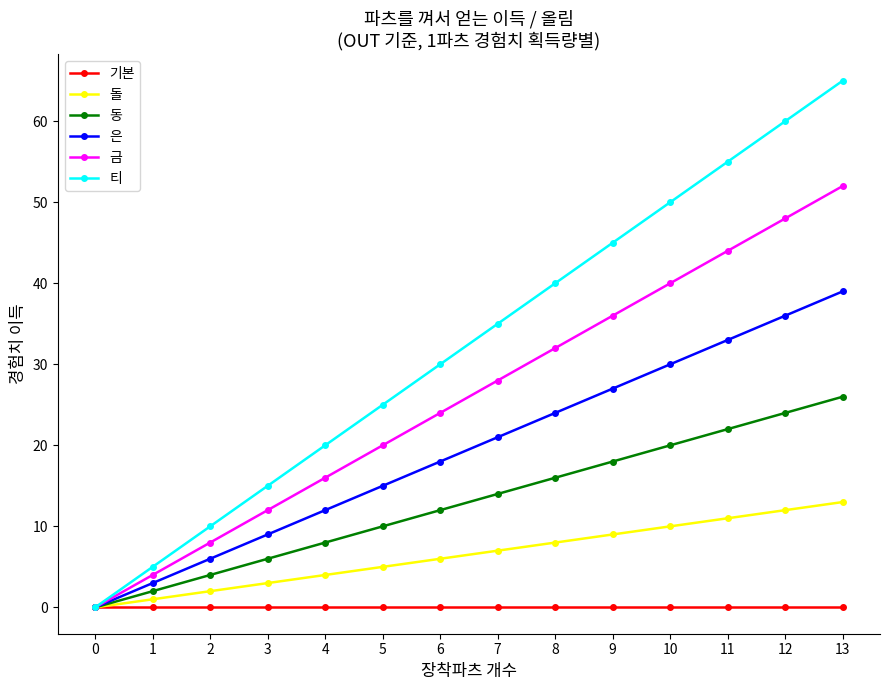

At which category is the sum across all series the highest?

13